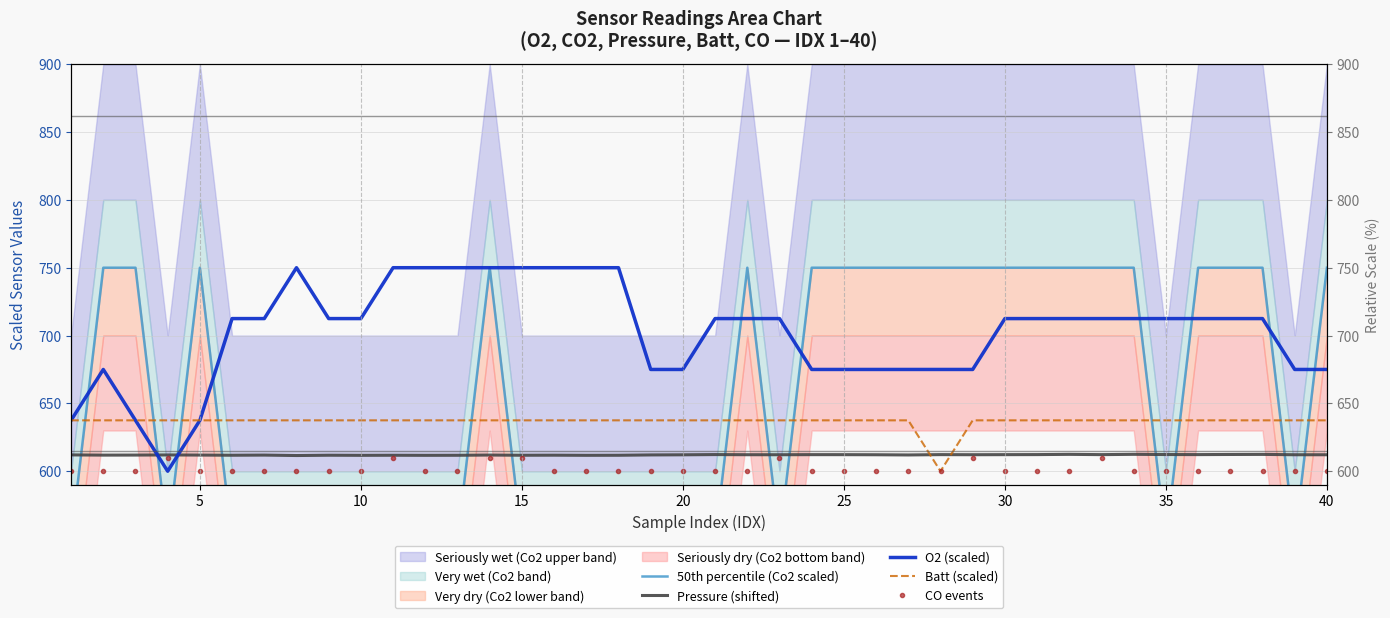

How many intersections are there between Batt (scaled) and 50th percentile (Co2 scaled)?

13